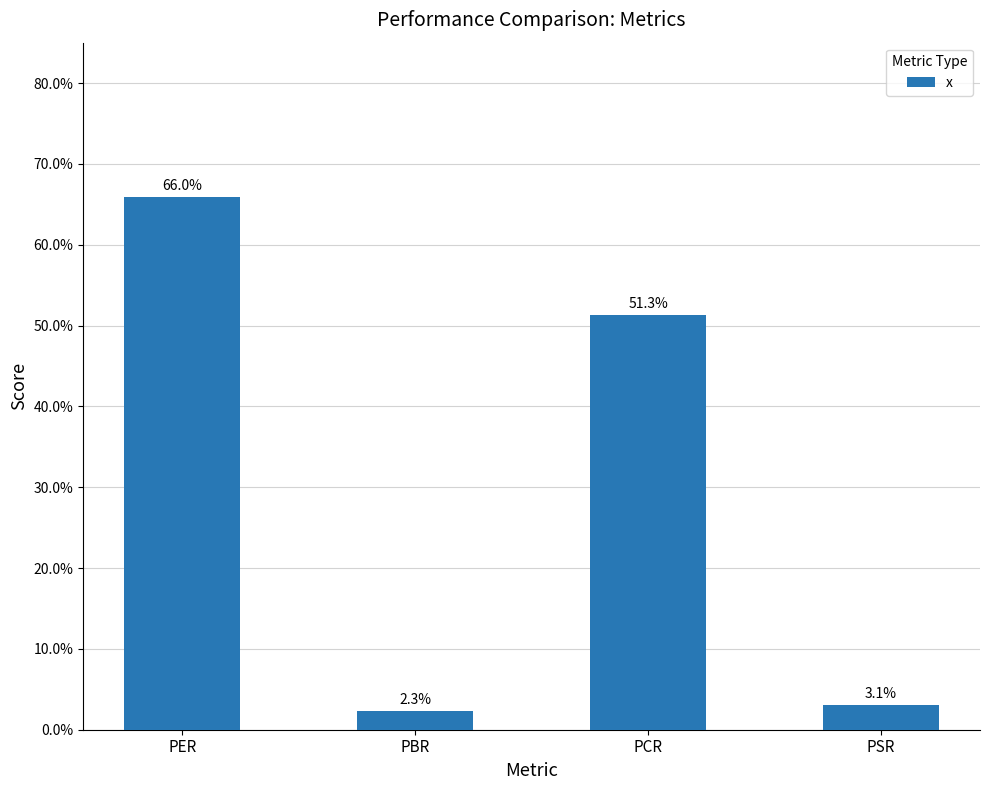

Rank the categories by value from highest to lowest.

PER, PCR, PSR, PBR